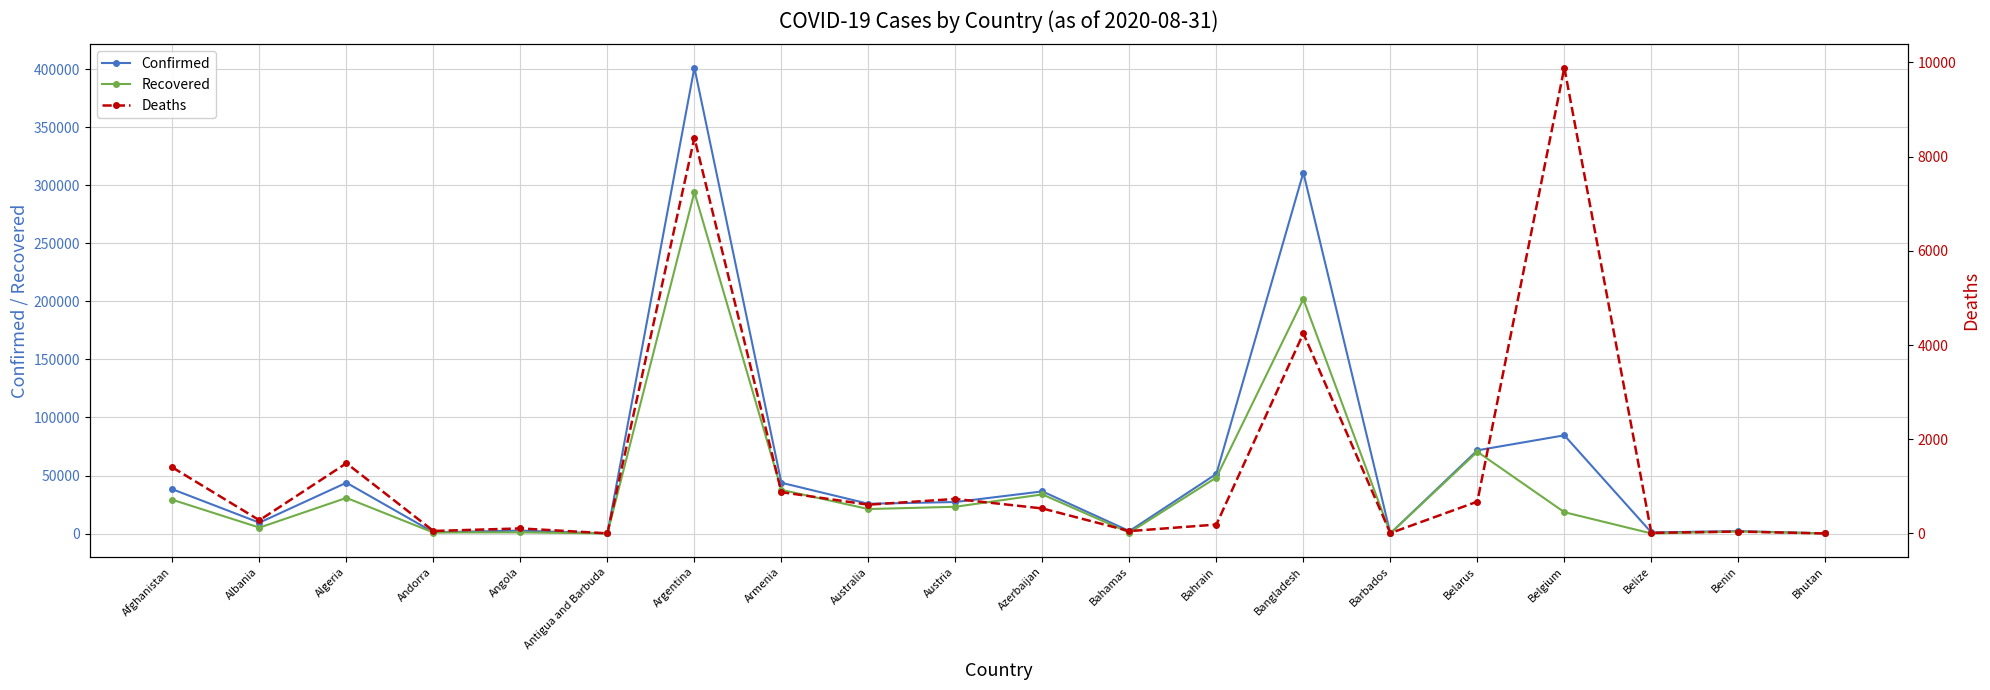

Is the value of Deaths at Barbados greater than the value of Confirmed at Bahamas?

No